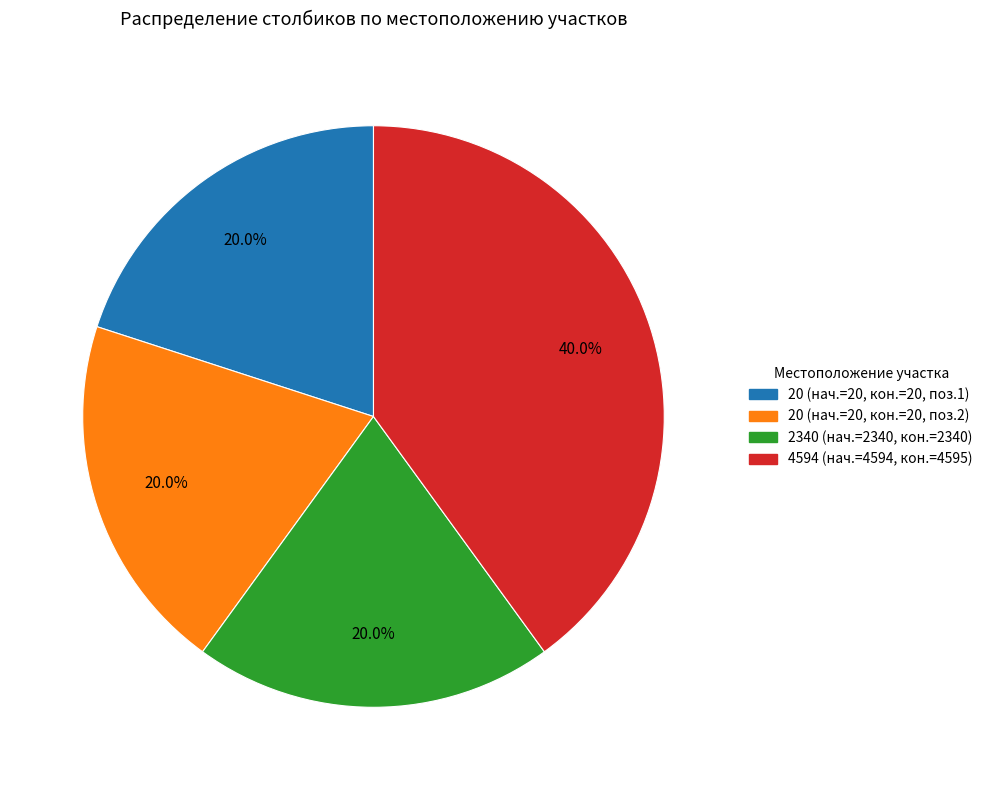

Does any single category account for the majority?

No